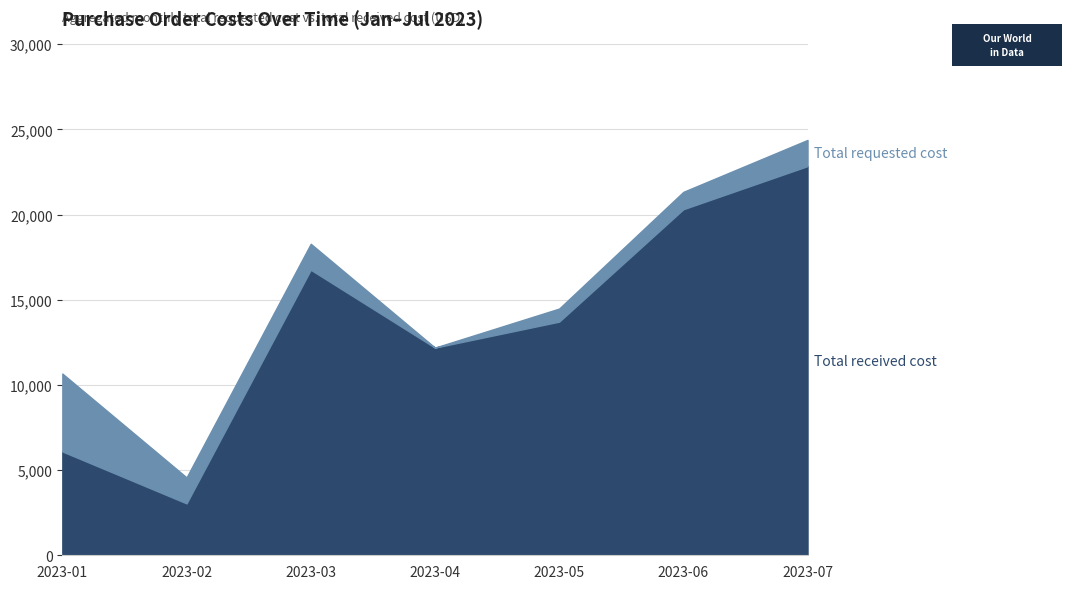

Does the chart have visible grid lines?

Yes